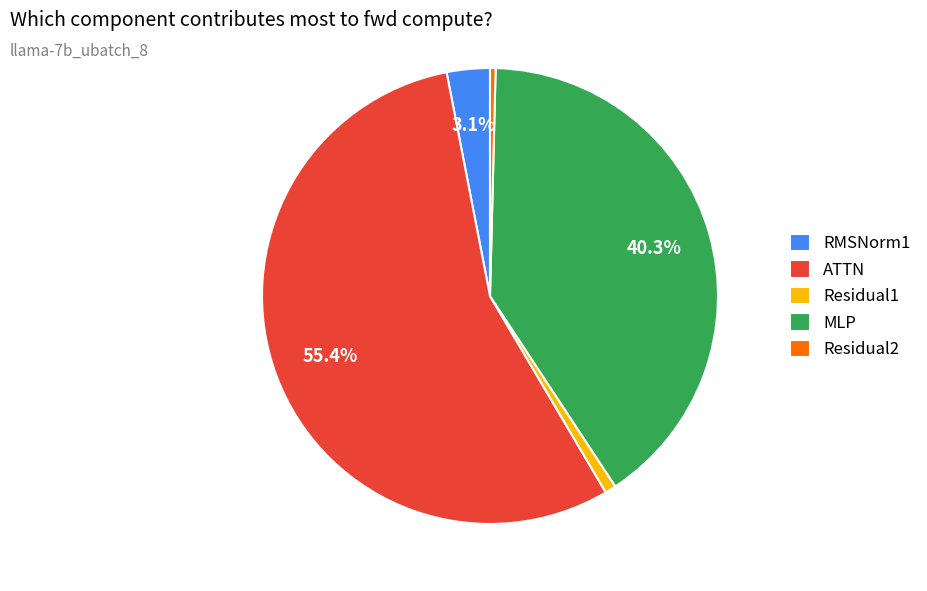

What percentage is the ATTN slice, to the nearest percent?

55%